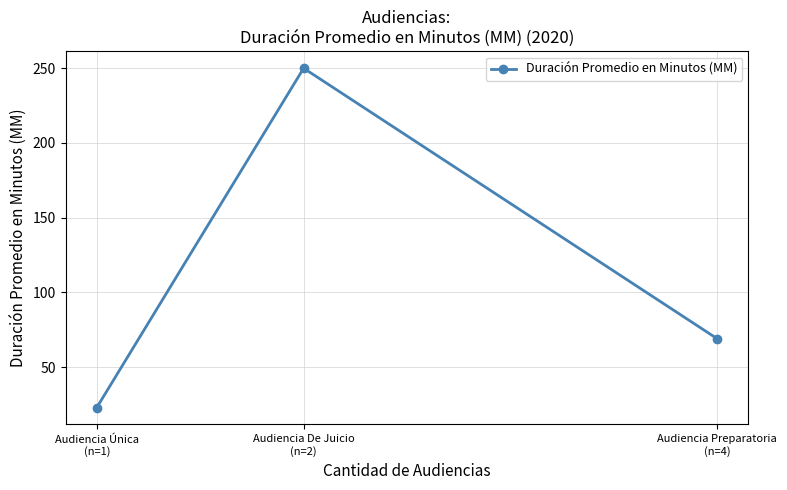

What is the change in value from Audiencia De Juicio
(n=2) to Audiencia Única
(n=1)?

-227